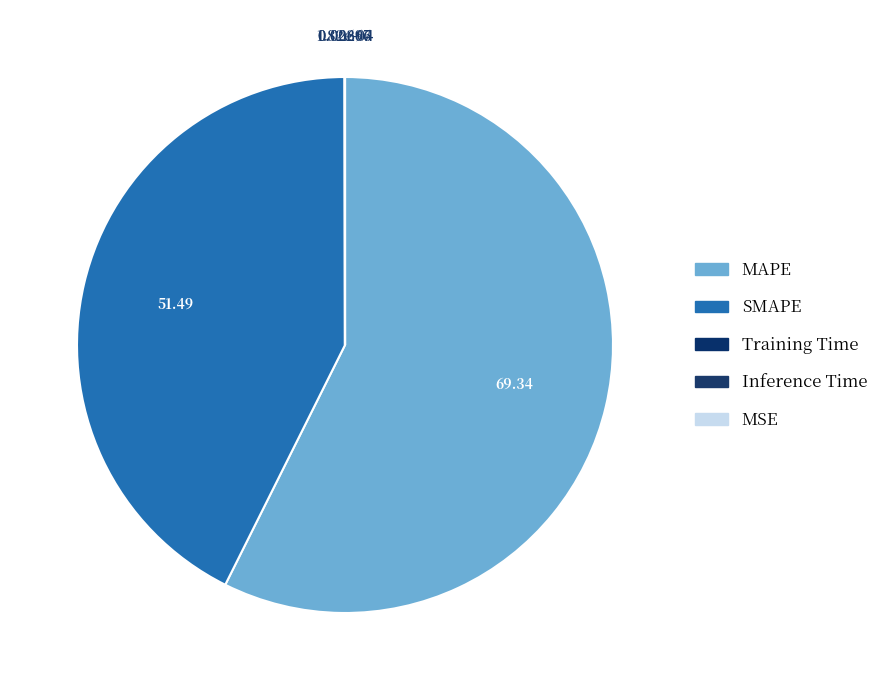

Rank the categories by value from lowest to highest.

MSE, Inference Time, Training Time, SMAPE, MAPE